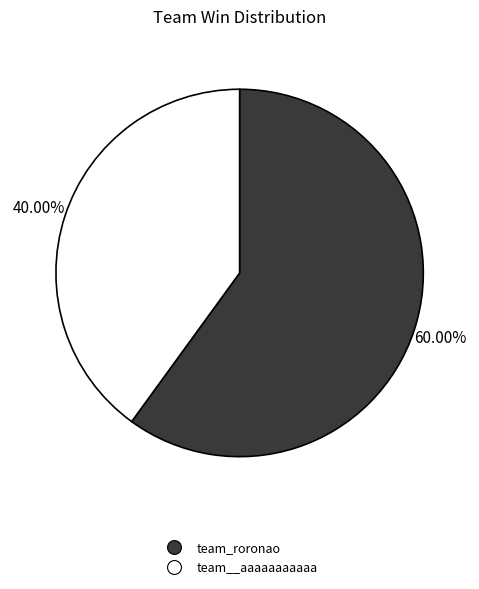

True or false: team_roronao accounts for 70% of the total.

False